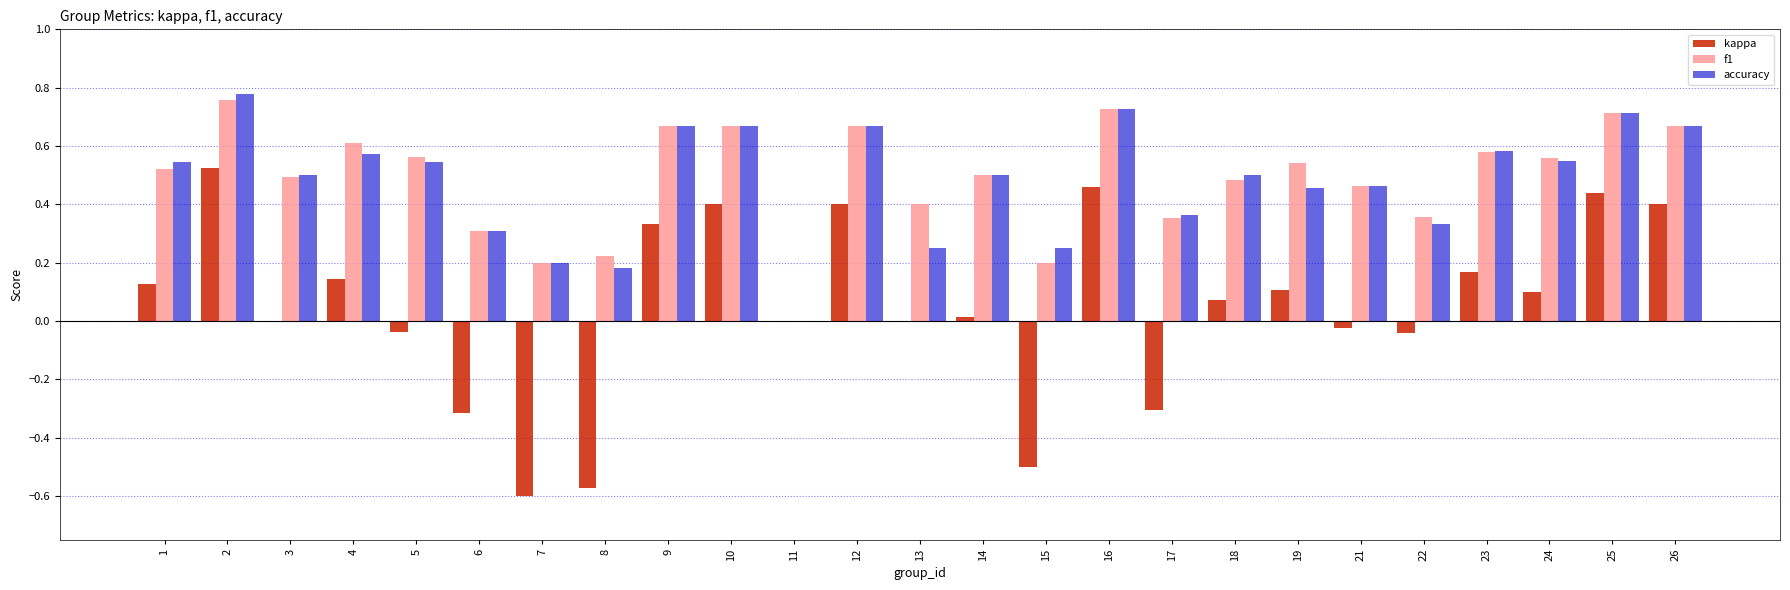

How many distinct data groups are displayed?

3